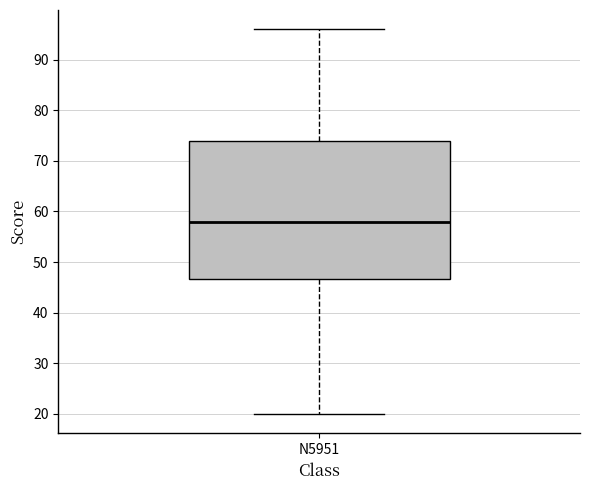

Read this box plot against the y-axis: the position of the median line, the range covered by the box, and the ends of both whiskers. The values are not printed on the chart, so give them approximately, as read against the axis.

median 58, box 47 to 74, whiskers 20 to 96